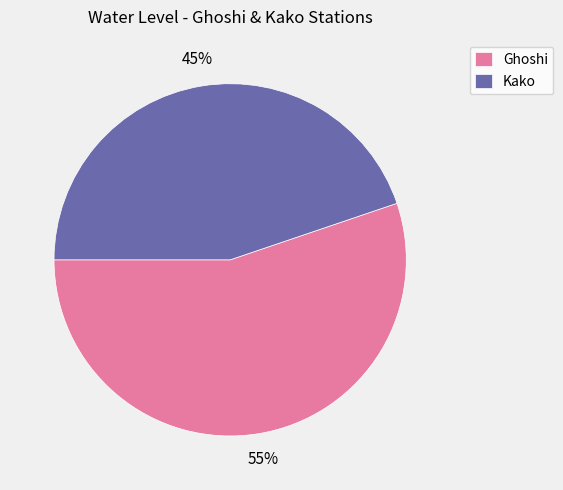

Combined, do Kako and Ghoshi account for over 50%?

Yes